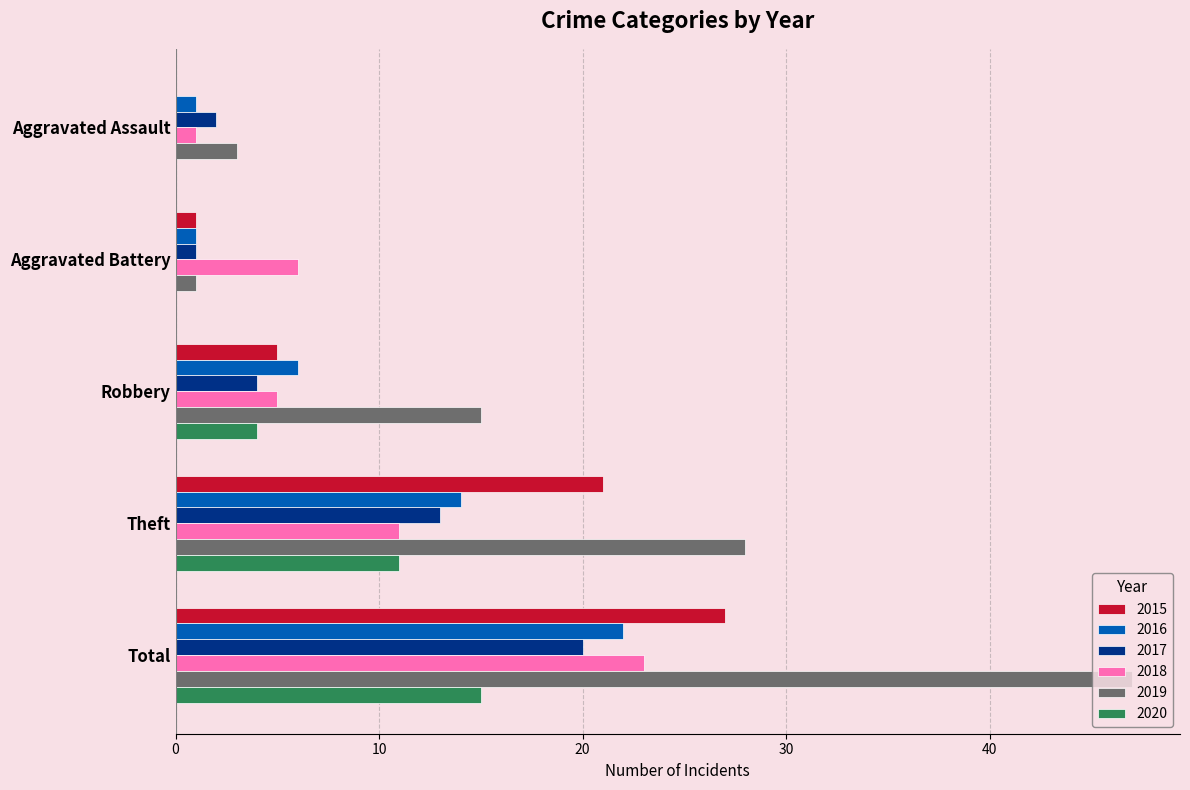

The 2017 series shows 2 at Aggravated Assault. True or false?

True